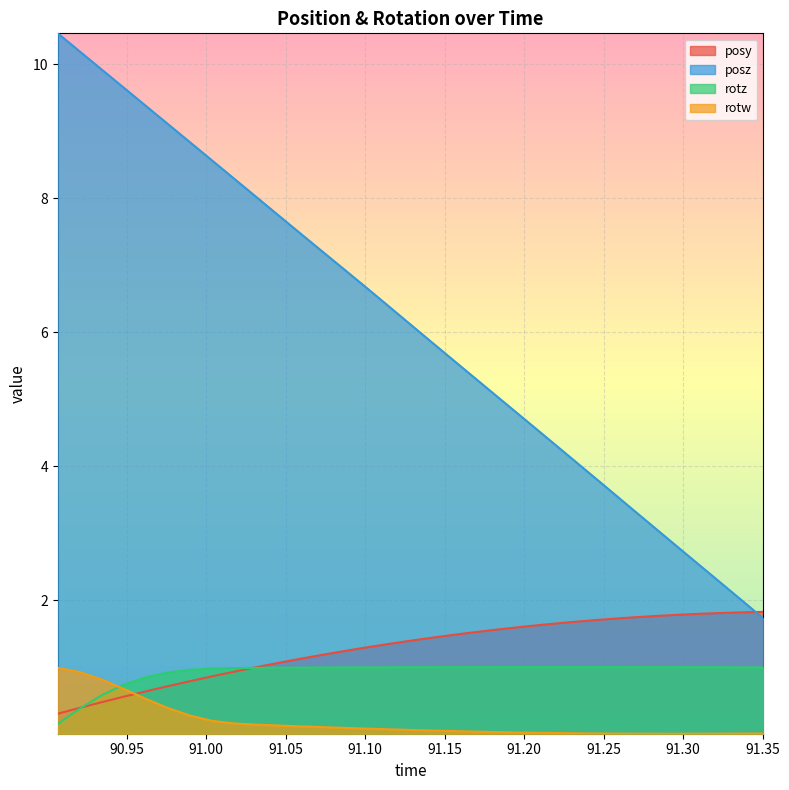

What is the difference between the maximum and minimum values in the rotz series?

0.9